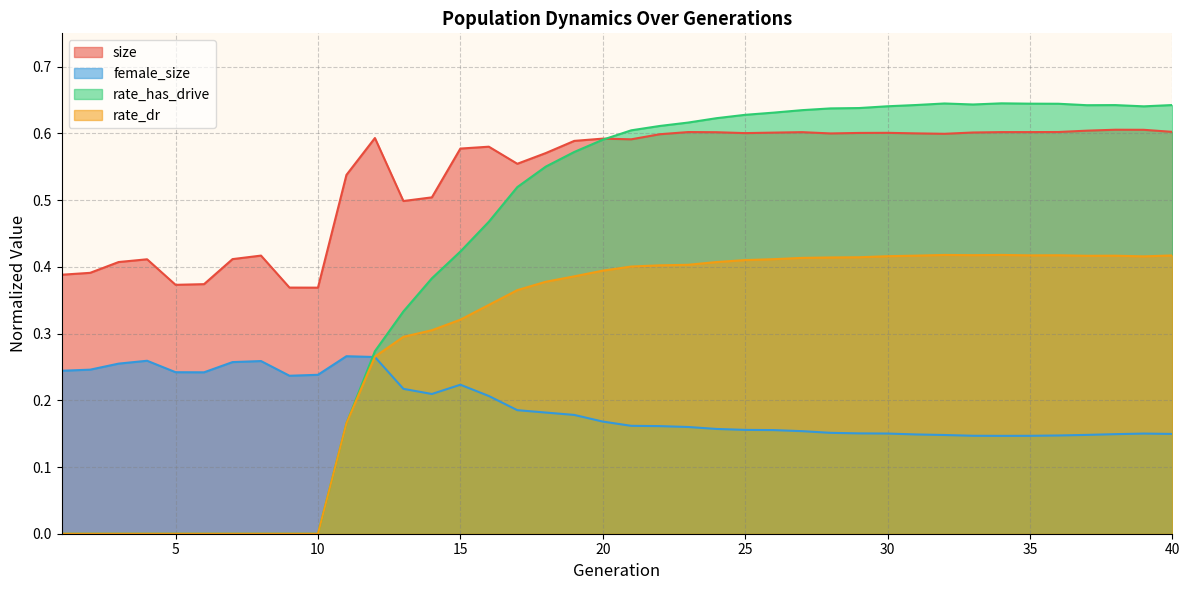

What is the value of the female_size point at the 14th from the left?

0.2